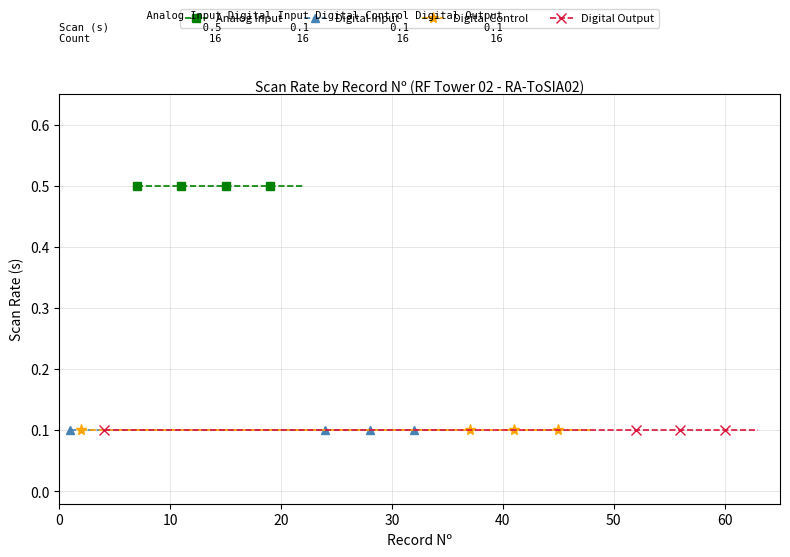

What is the total value across all series at 30?

0.8